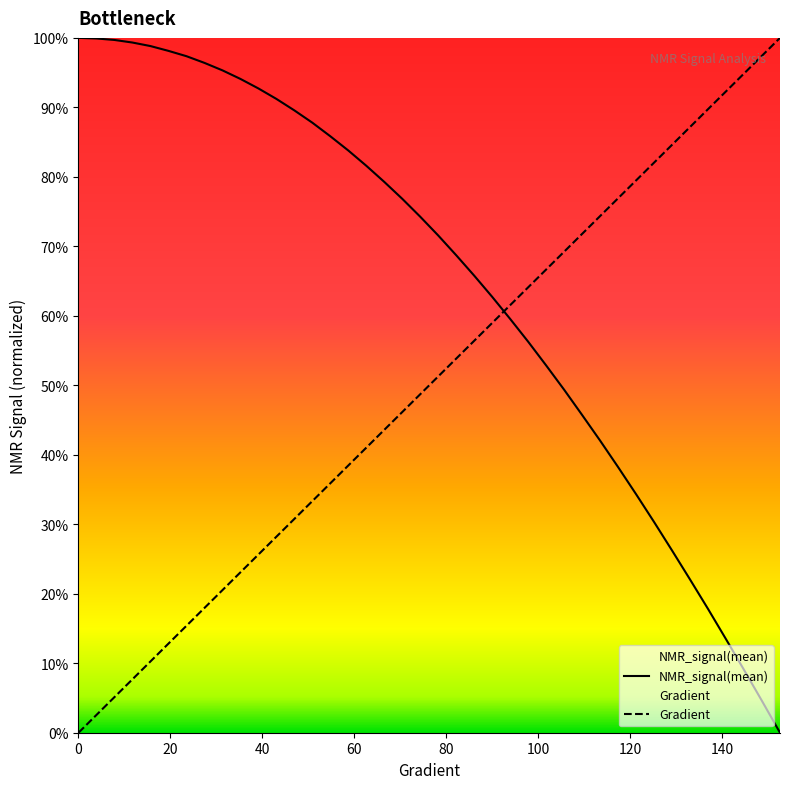

Is the value of Gradient at 9 greater than the value of NMR_signal(mean) at 100?

No